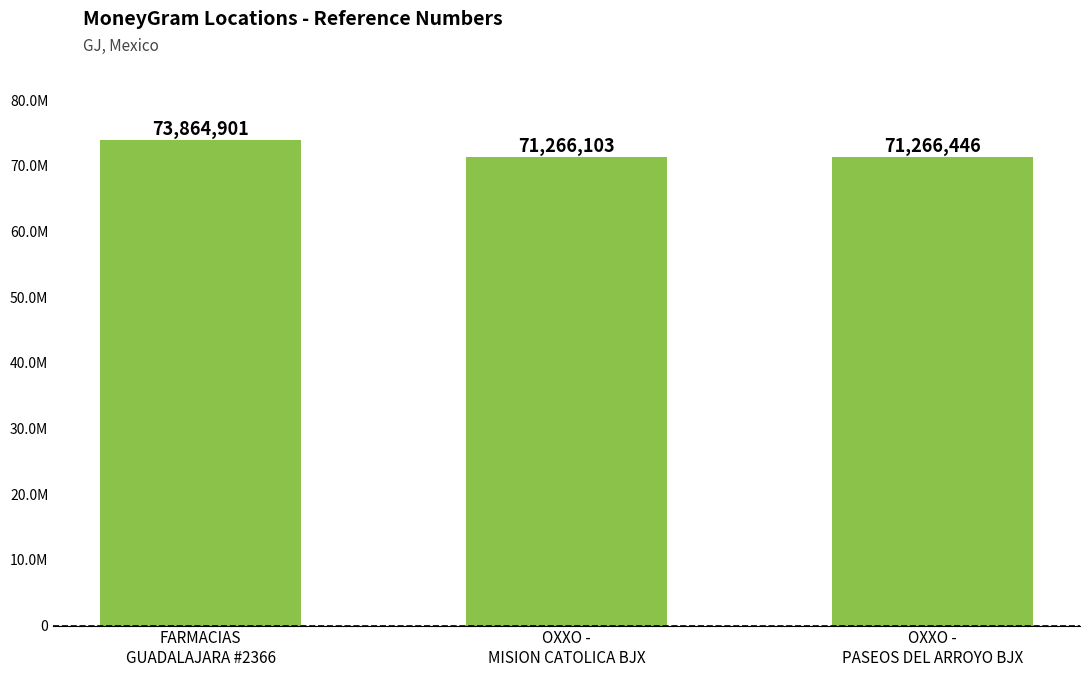

What is the label of the 1st bar from the right?

OXXO -
PASEOS DEL ARROYO BJX